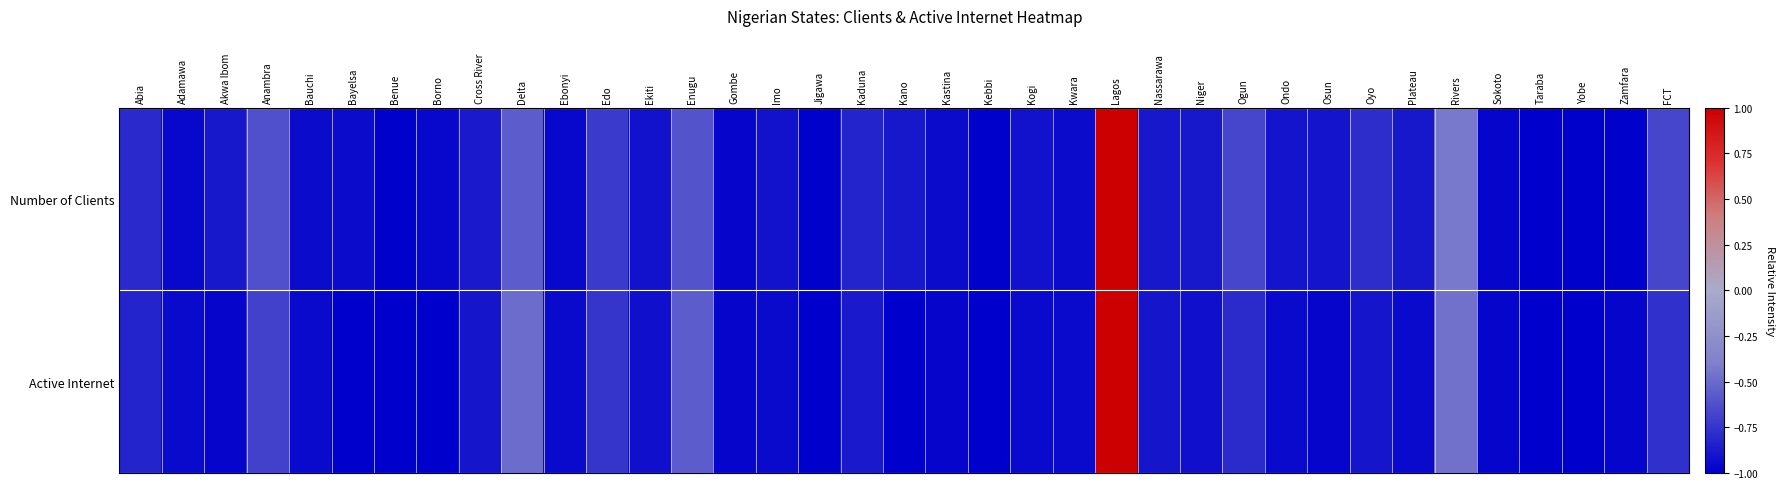

Rank the series at Nassarawa from lowest to highest value.

Active Internet, Number of Clients